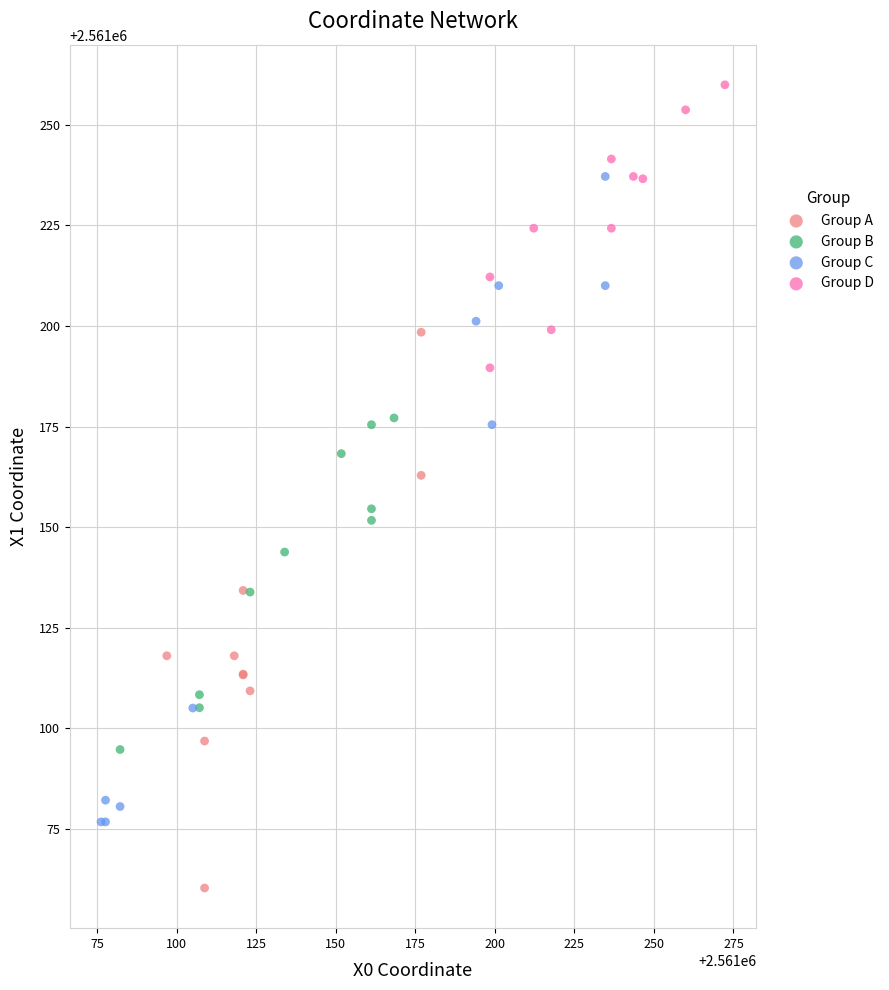

Which series reaches the minimum Y coordinate?

Group A